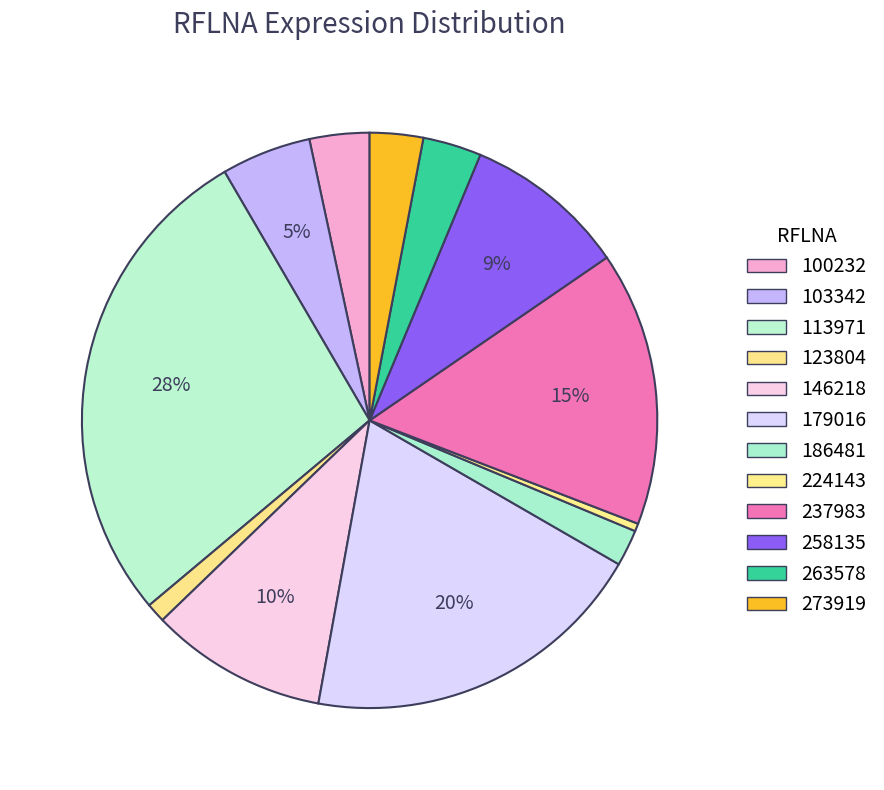

Count the number of slices in the pie.

12